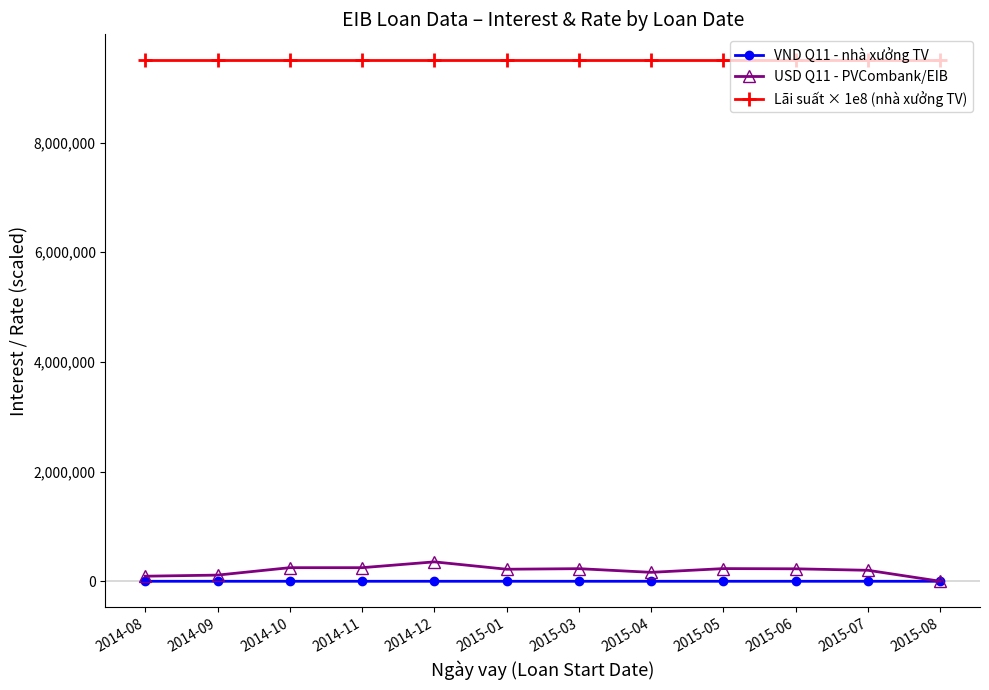

True or false: USD Q11 - PVCombank/EIB has more than 0 interior local peaks.

True